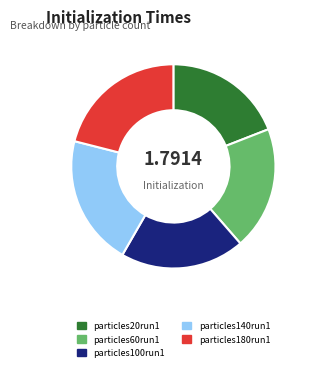

The particles180run1 slice represents 21% of the pie. True or false?

True